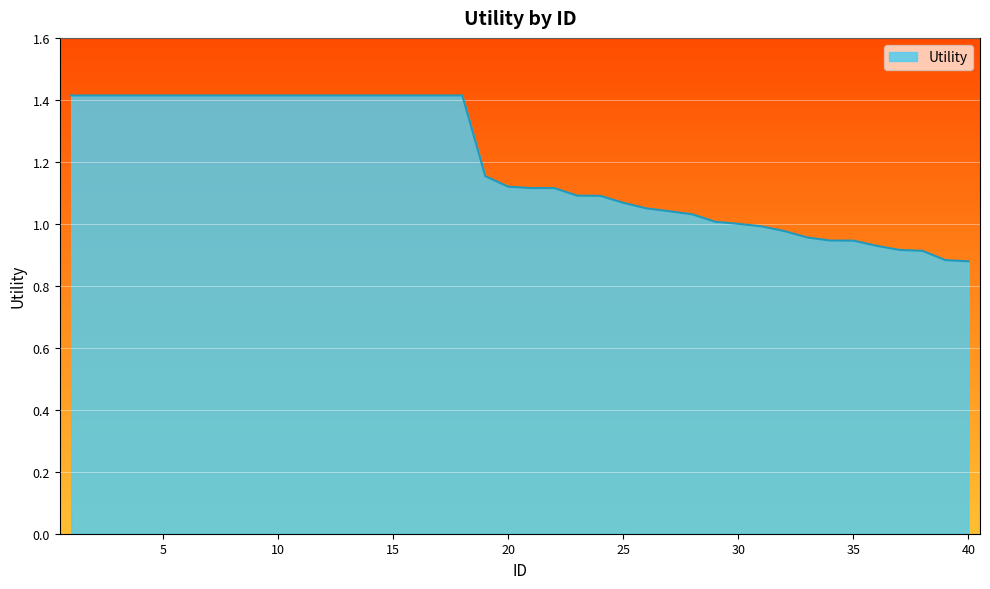

What is the difference between the maximum and minimum values?

0.5